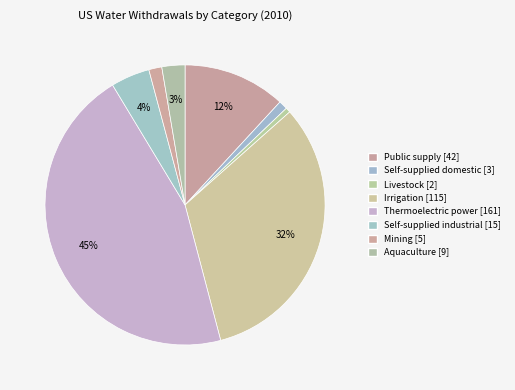

How many segments does this pie chart have?

8